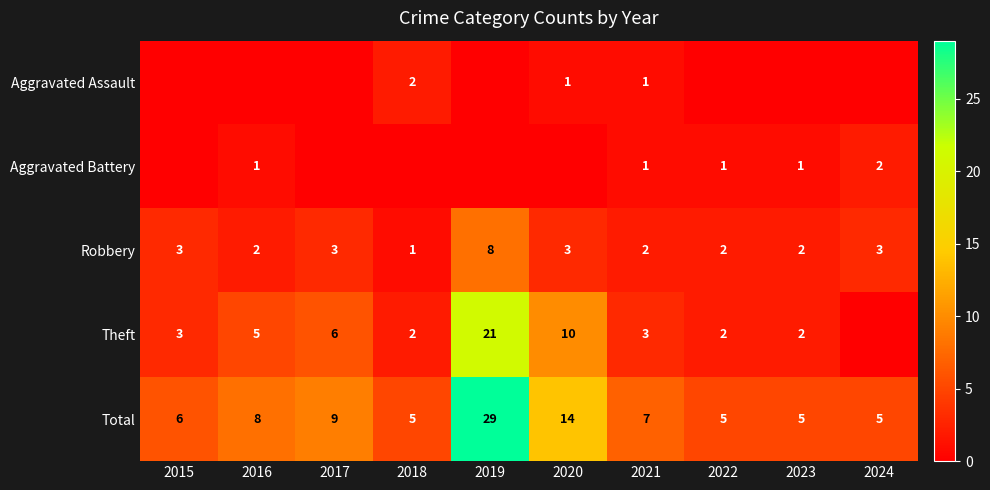

At which category does the chart reach its peak across all series?

2019